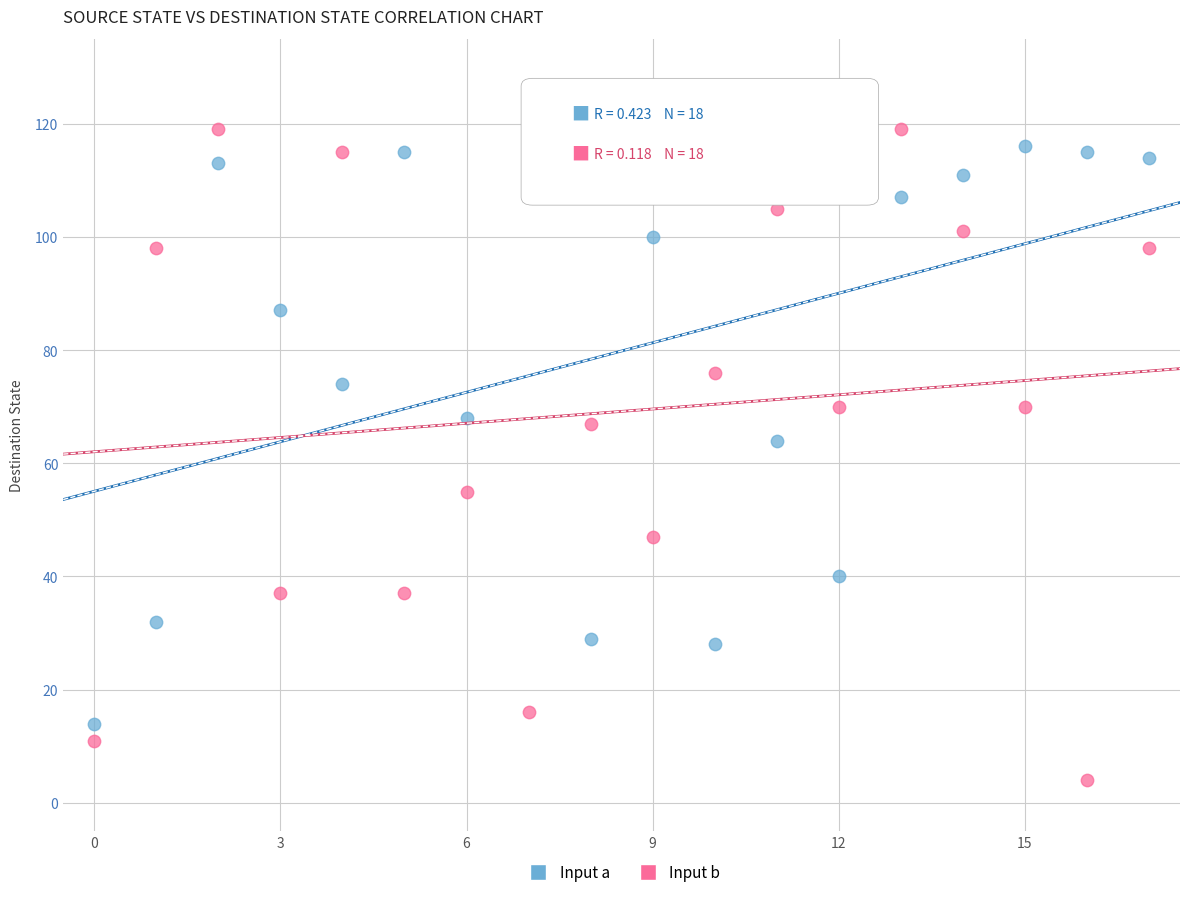

Which series reaches the minimum Y coordinate?

Input b